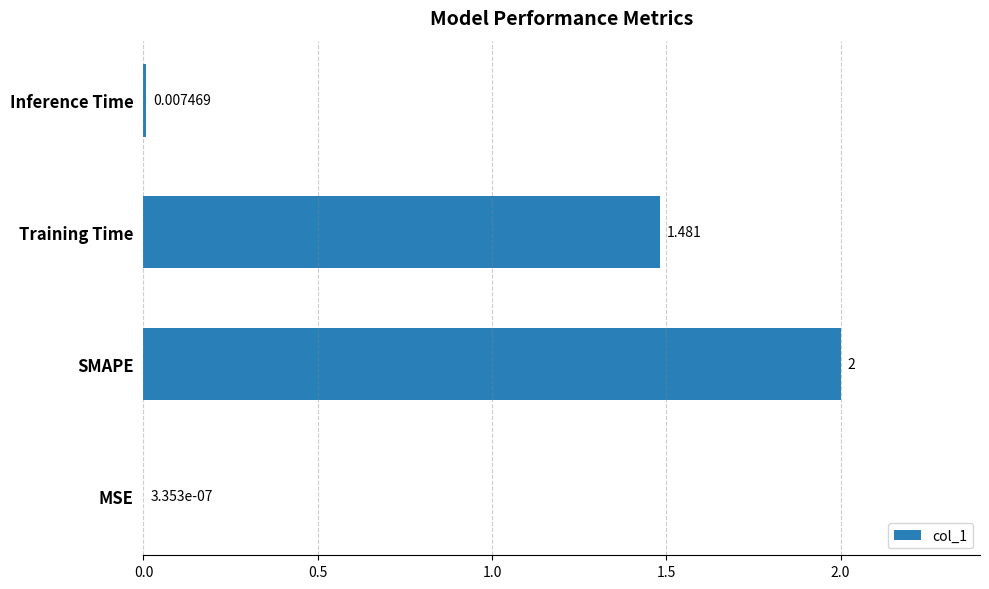

At which category does the chart reach its peak across all series?

SMAPE